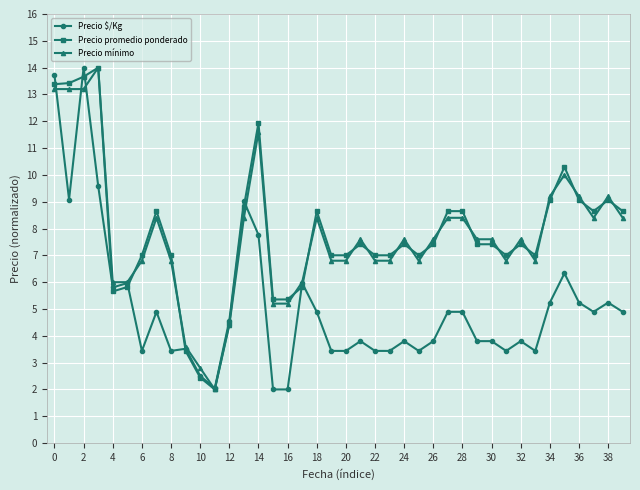

What is the maximum value for Precio promedio ponderado?

14.0